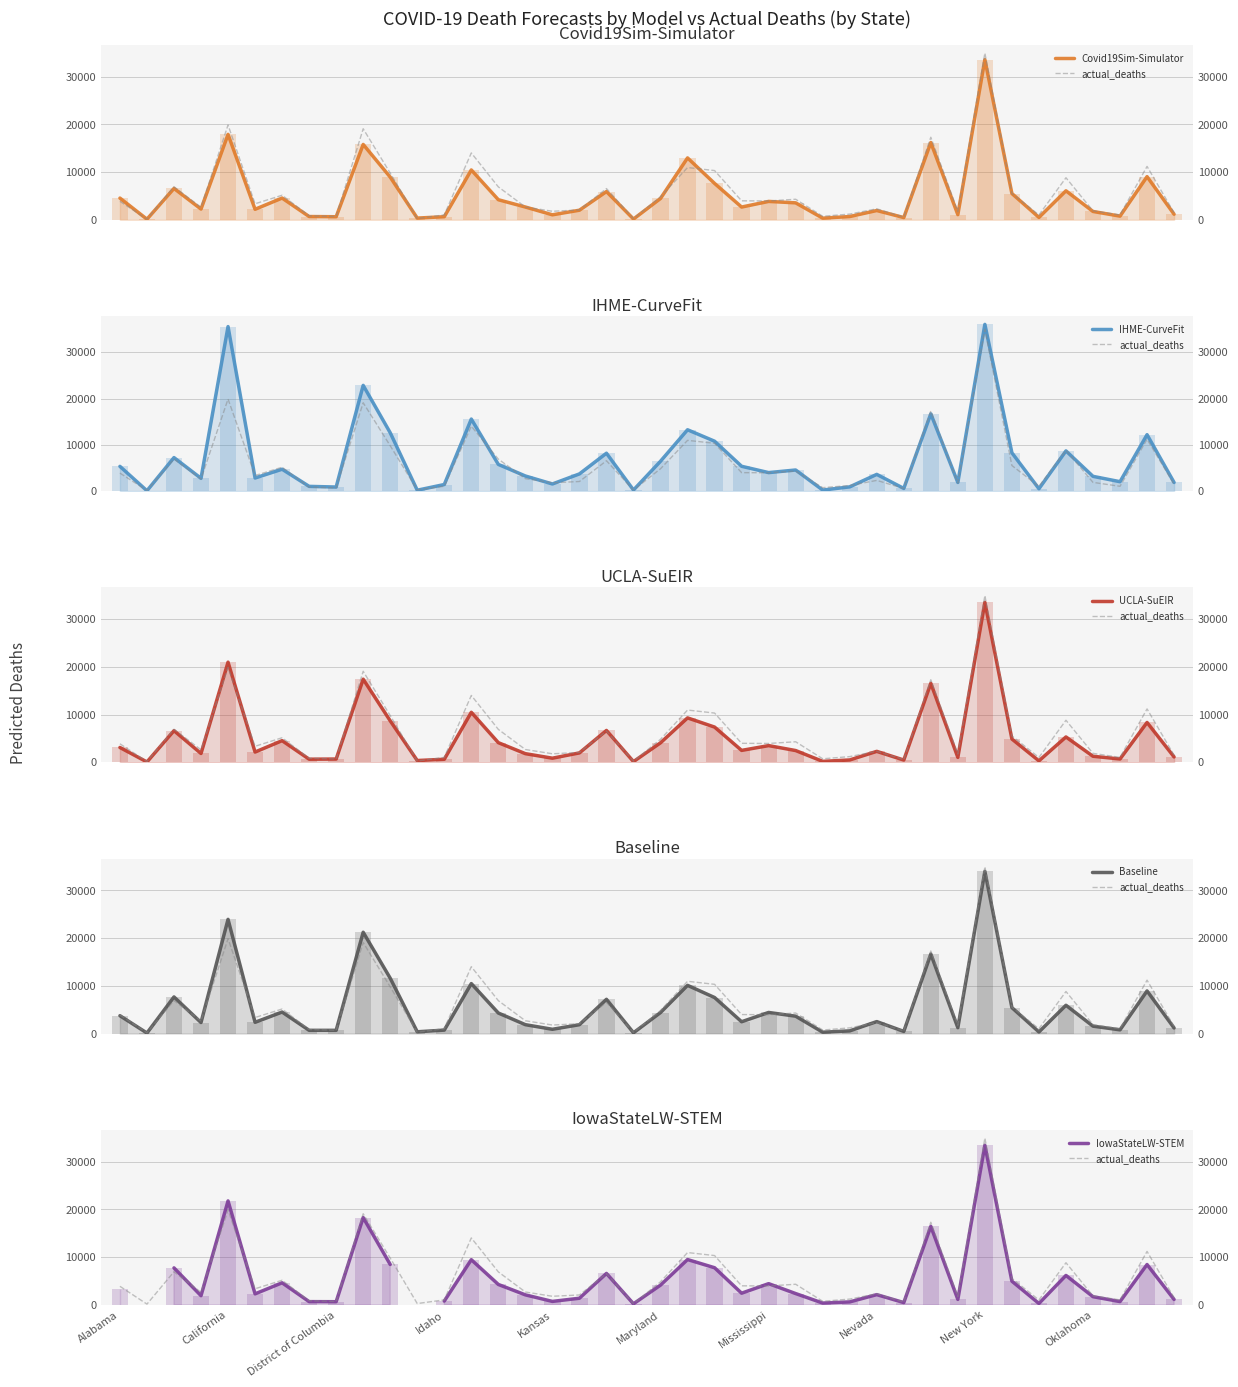

Which has a higher value, 10 or 28?

10